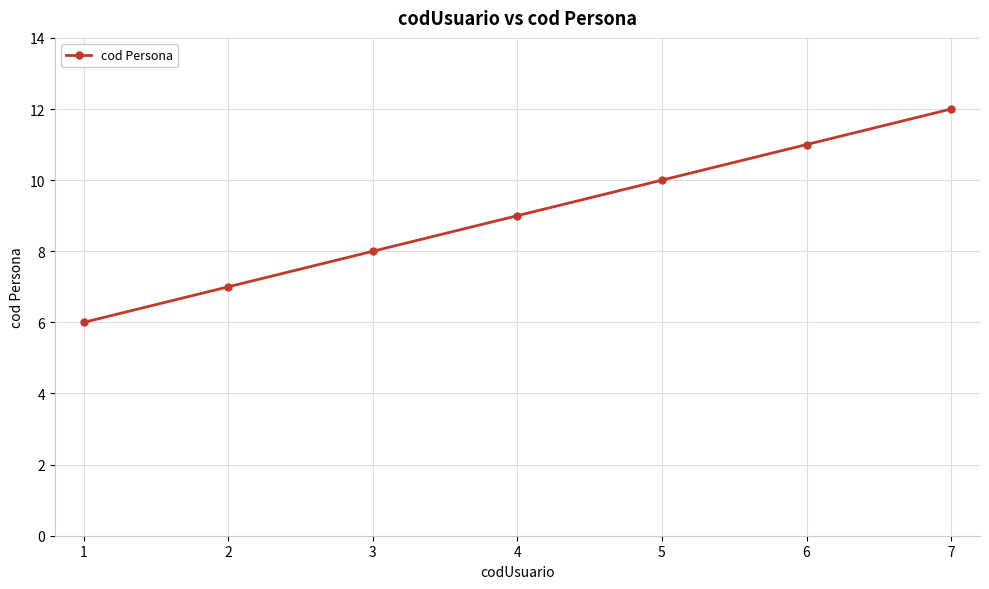

Rank the categories by value from highest to lowest.

7, 6, 5, 4, 3, 2, 1